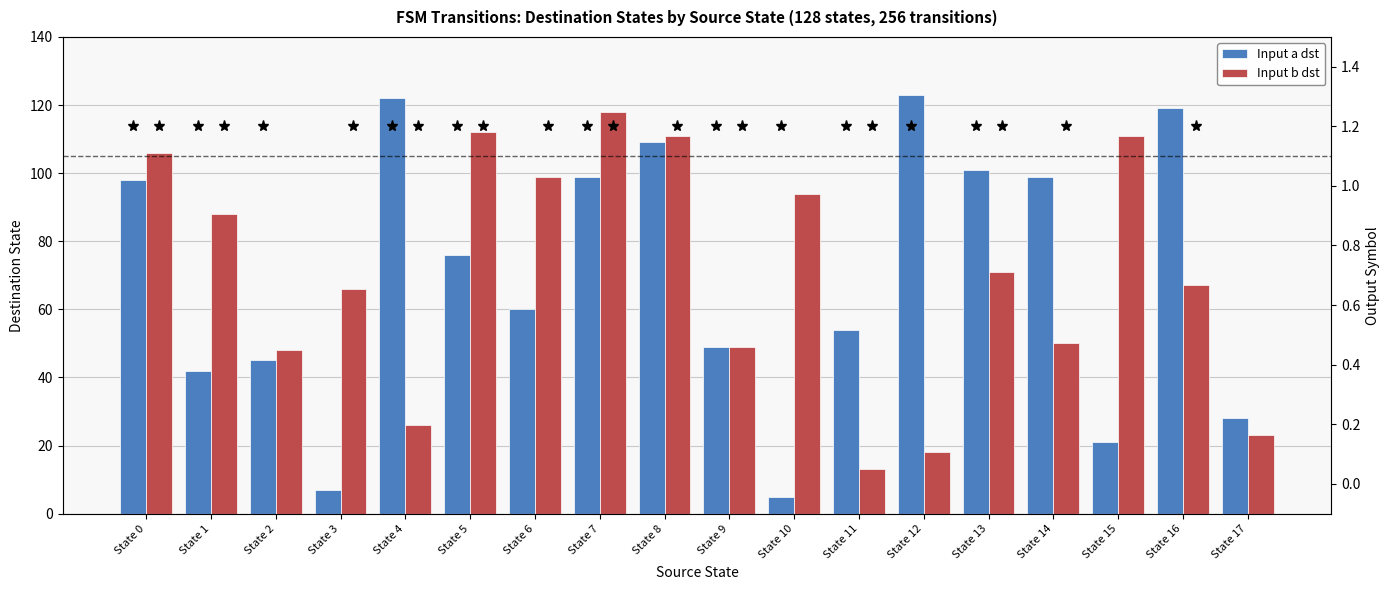

Reading left to right, what are all the values shown in this chart?

Input a dst: State 0=98	State 1=42	State 2=45	State 3=7	State 4=122	State 5=76	State 6=60	State 7=99	State 8=109	State 9=49	State 10=5	State 11=54	State 12=123	State 13=101	State 14=99	State 15=21	State 16=119	State 17=28
Input b dst: State 0=106	State 1=88	State 2=48	State 3=66	State 4=26	State 5=112	State 6=99	State 7=118	State 8=111	State 9=49	State 10=94	State 11=13	State 12=18	State 13=71	State 14=50	State 15=111	State 16=67	State 17=23